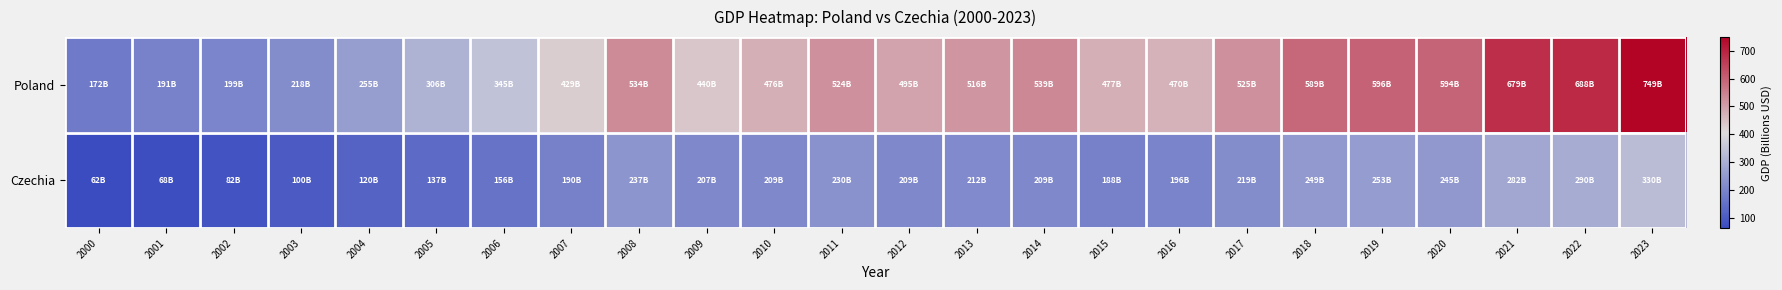

Reading left to right, what are all the values shown in this chart?

Poland: 2000=172.2	2001=190.9	2002=199.1	2003=217.8	2004=255.1	2005=306.1	2006=344.6	2007=429.0	2008=533.6	2009=439.7	2010=475.7	2011=524.4	2012=495.2	2013=515.8	2014=539.1	2015=477.1	2016=470.0	2017=524.6	2018=588.8	2019=596.1	2020=594.2	2021=679.4	2022=688.0	2023=748.9
Czechia: 2000=61.8	2001=67.8	2002=82.2	2003=100.1	2004=119.8	2005=137.1	2006=156.3	2007=190.2	2008=236.8	2009=207.4	2010=209.1	2011=229.6	2012=208.9	2013=211.7	2014=209.4	2015=188.0	2016=196.3	2017=218.6	2018=249.0	2019=252.5	2020=245.3	2021=281.8	2022=290.4	2023=330.5